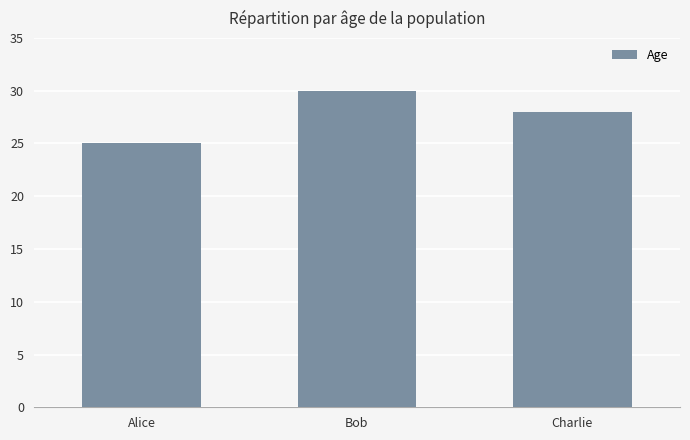

The chart shows a value of 48 at Bob. True or false?

False